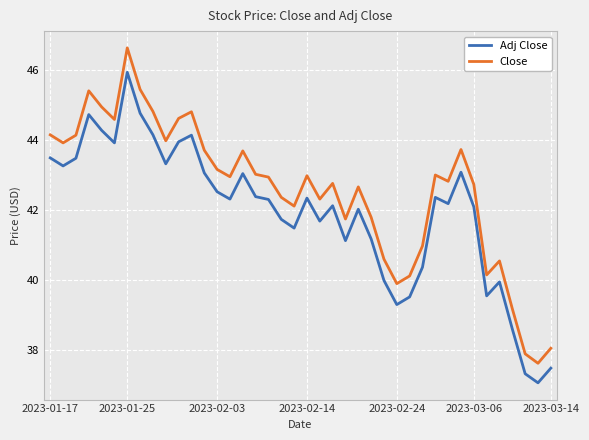

Which series has the largest range (max minus min)?

Close